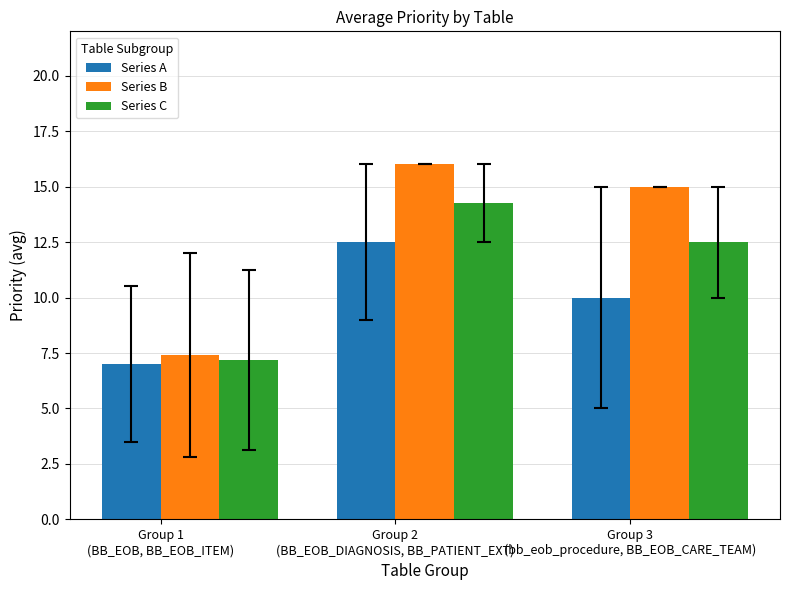

What is the average value of the Series C series?

11.3